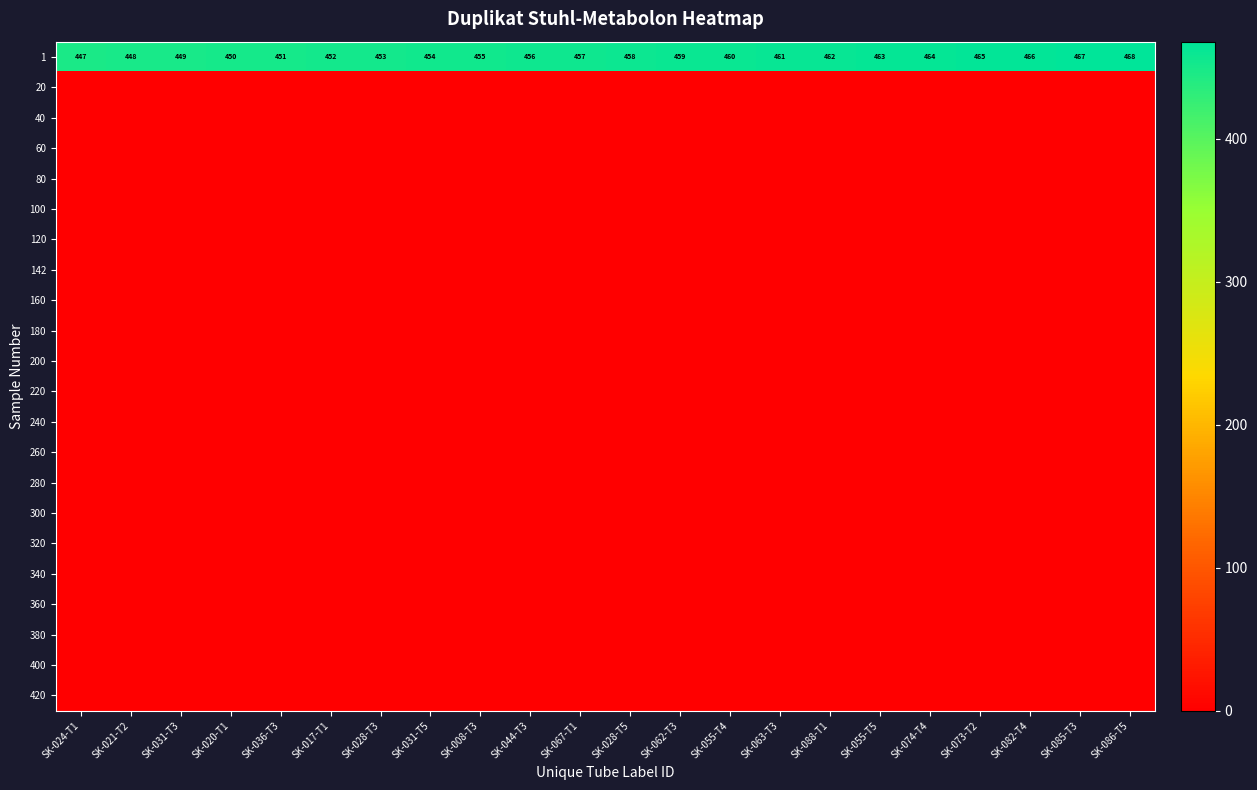

What is the difference between the second highest and minimum values in the 1 series?

20